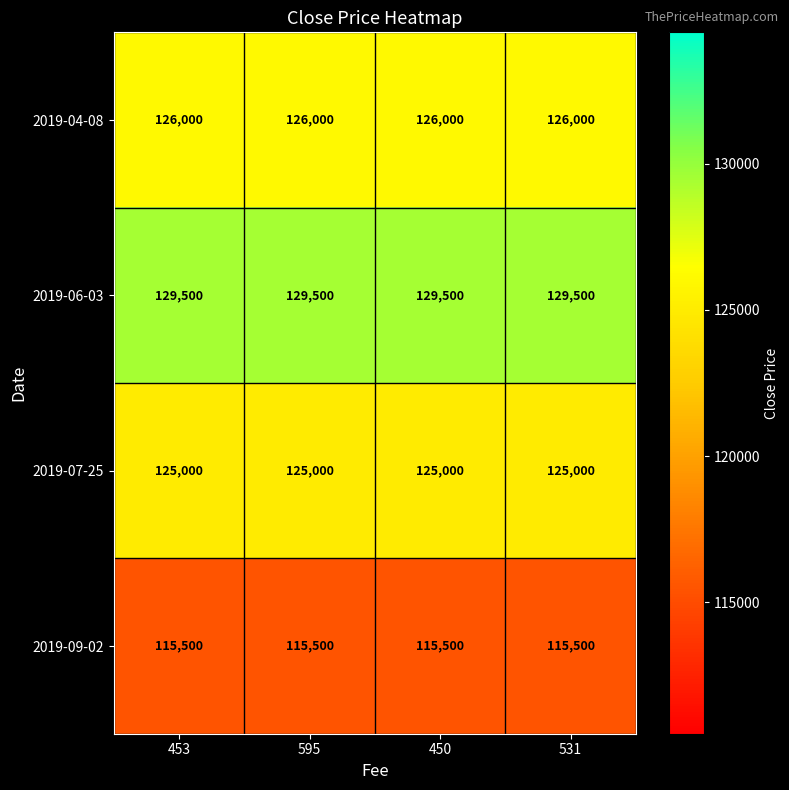

What is the approximate value of 2019-04-08 at 453?

126000